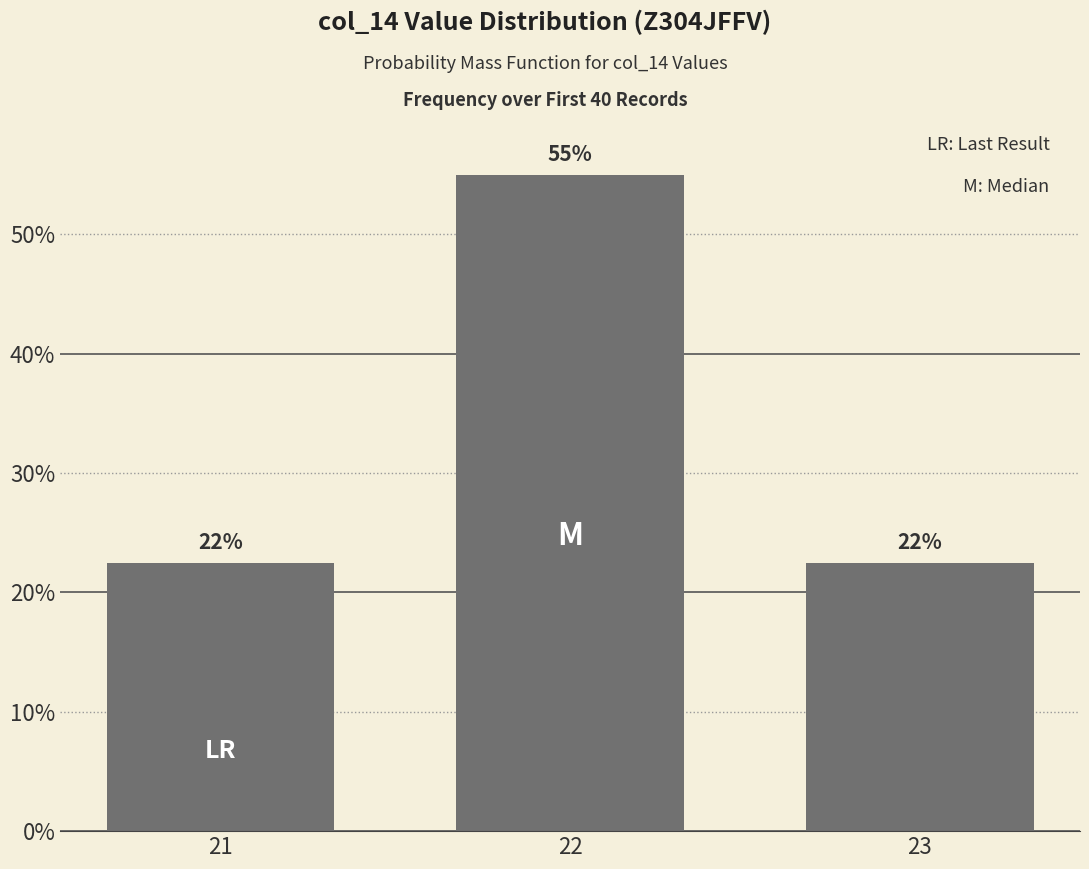

The chart shows a value of 55.0 at 22. True or false?

True